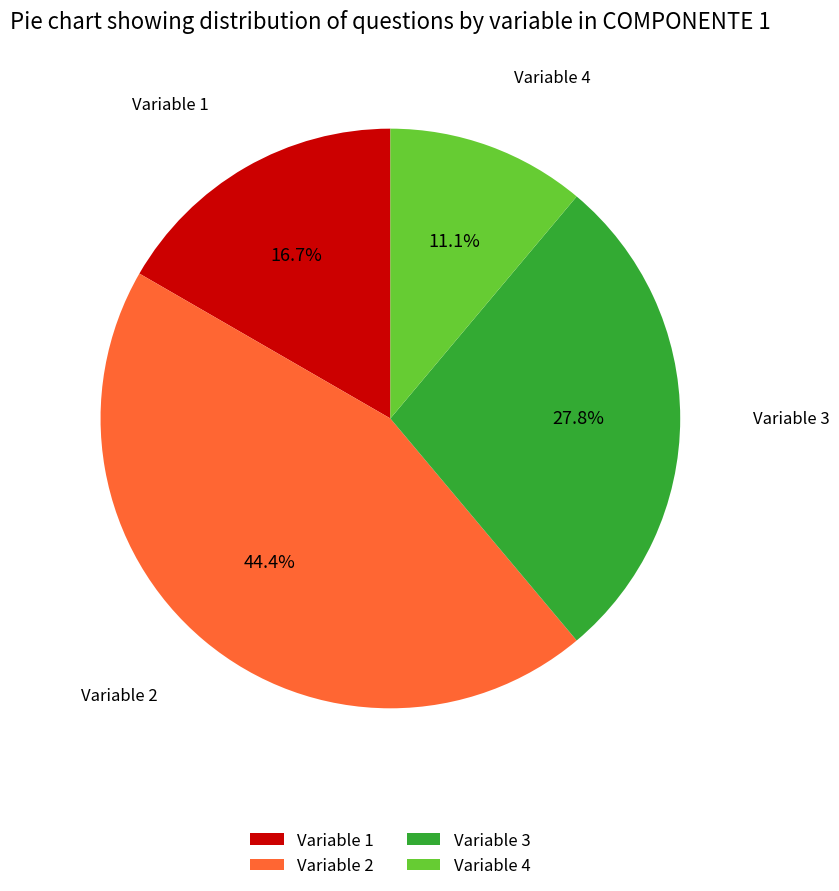

Does Variable 2 represent more than half of the total?

No